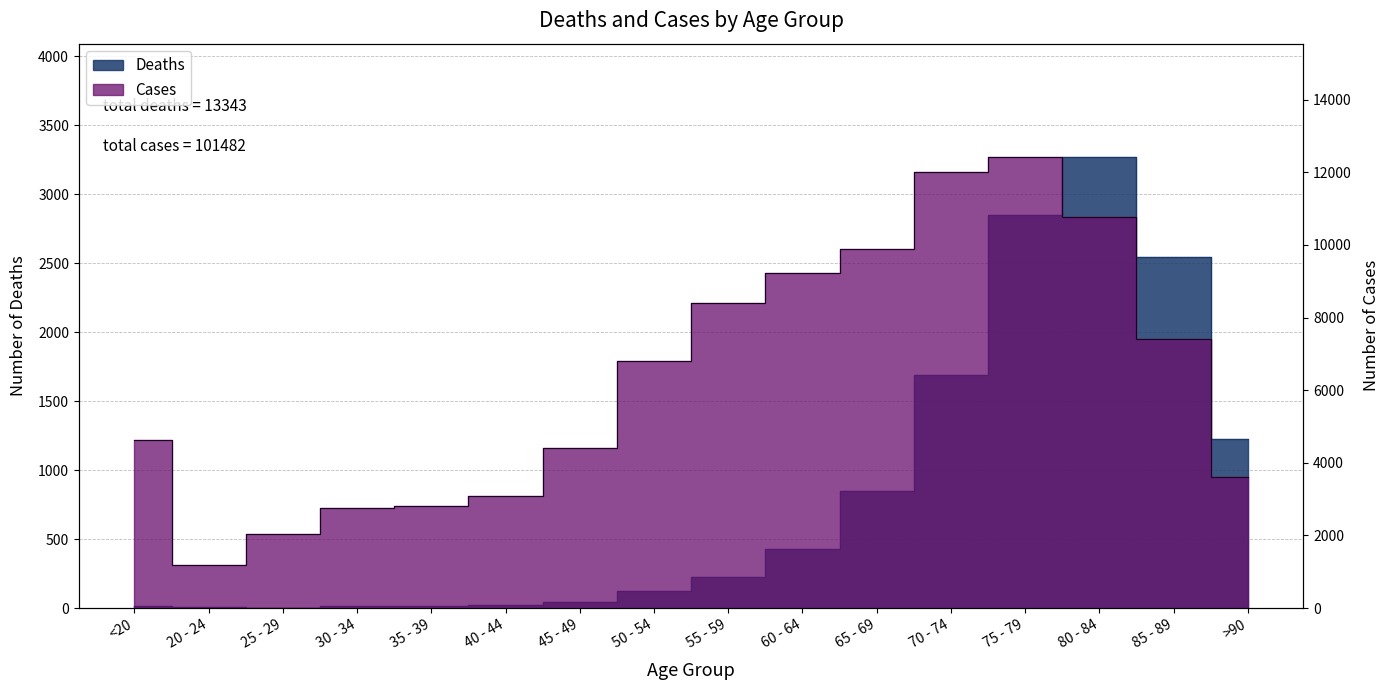

Rank the categories by Cases value from lowest to highest.

20 - 24, 25 - 29, 30 - 34, 35 - 39, 40 - 44, >90, 45 - 49, <20, 50 - 54, 85 - 89, 55 - 59, 60 - 64, 65 - 69, 80 - 84, 70 - 74, 75 - 79